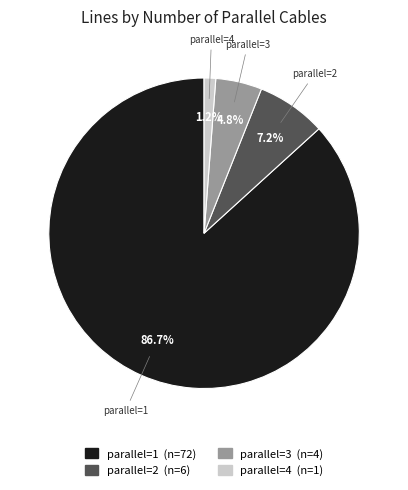

What is the total percentage of parallel=3 and parallel=2?

12.0%